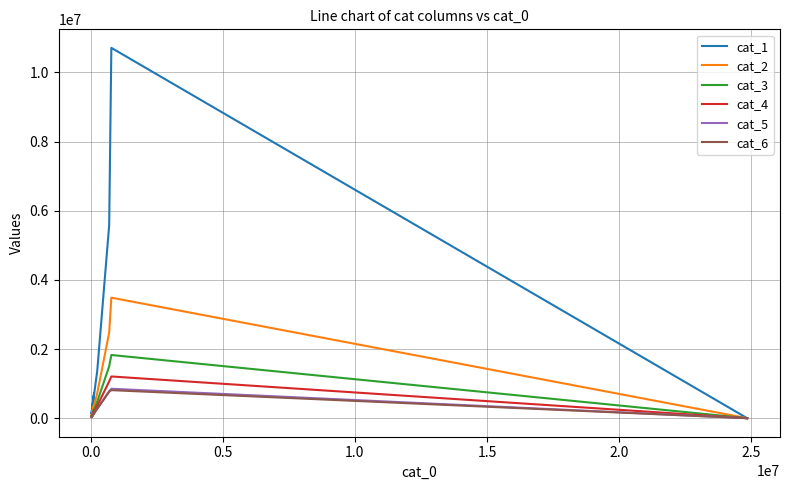

The cat_1 series shows 305004 at 2.0. True or false?

False